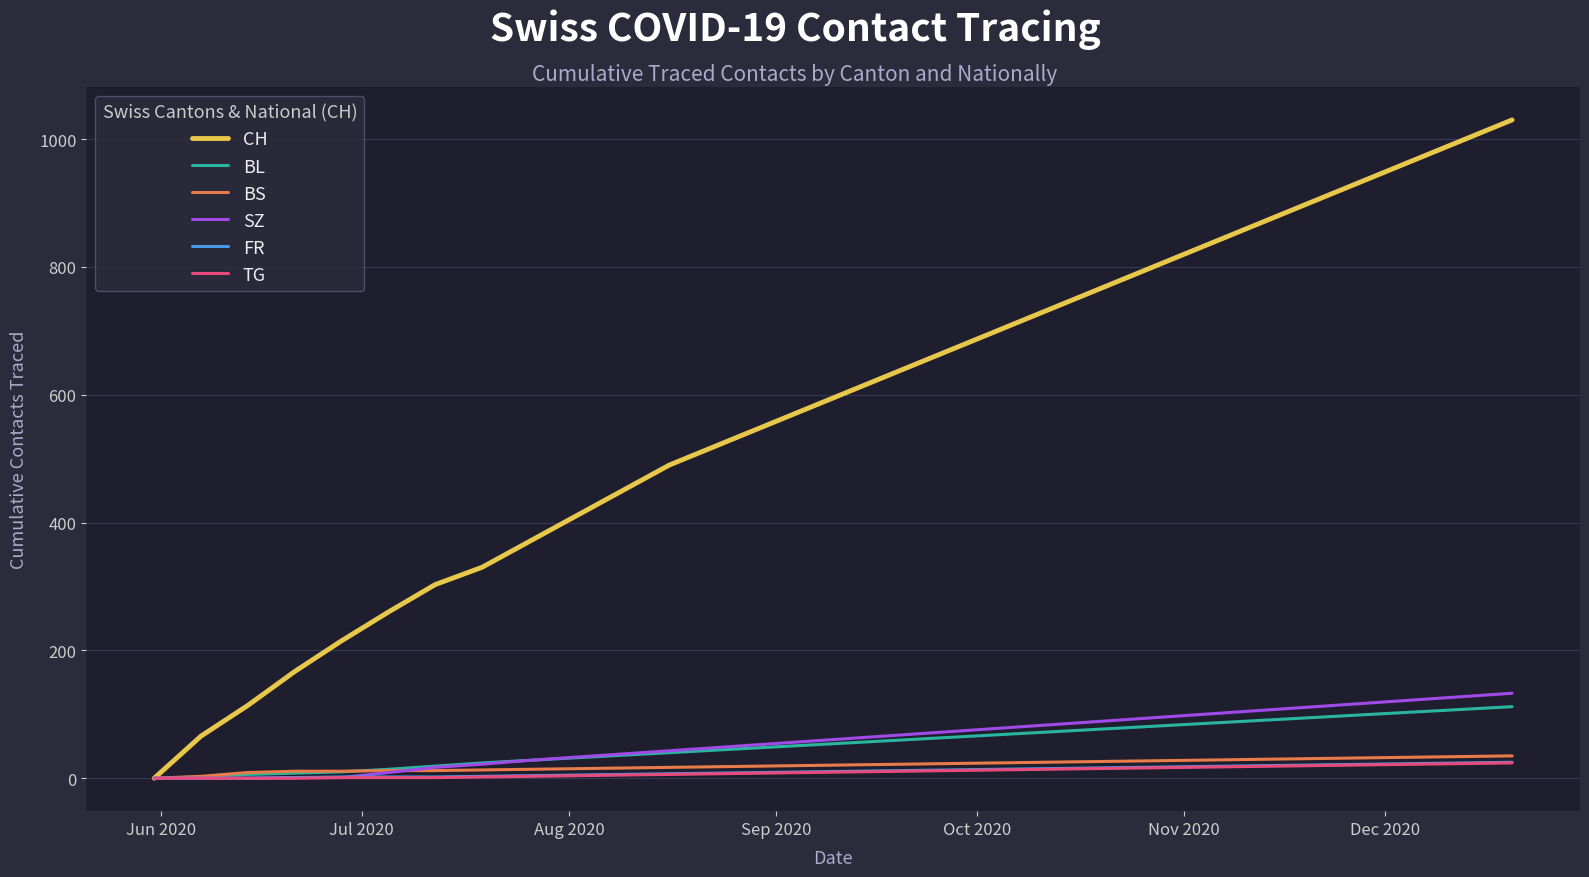

Which series has the widest spread of values?

CH